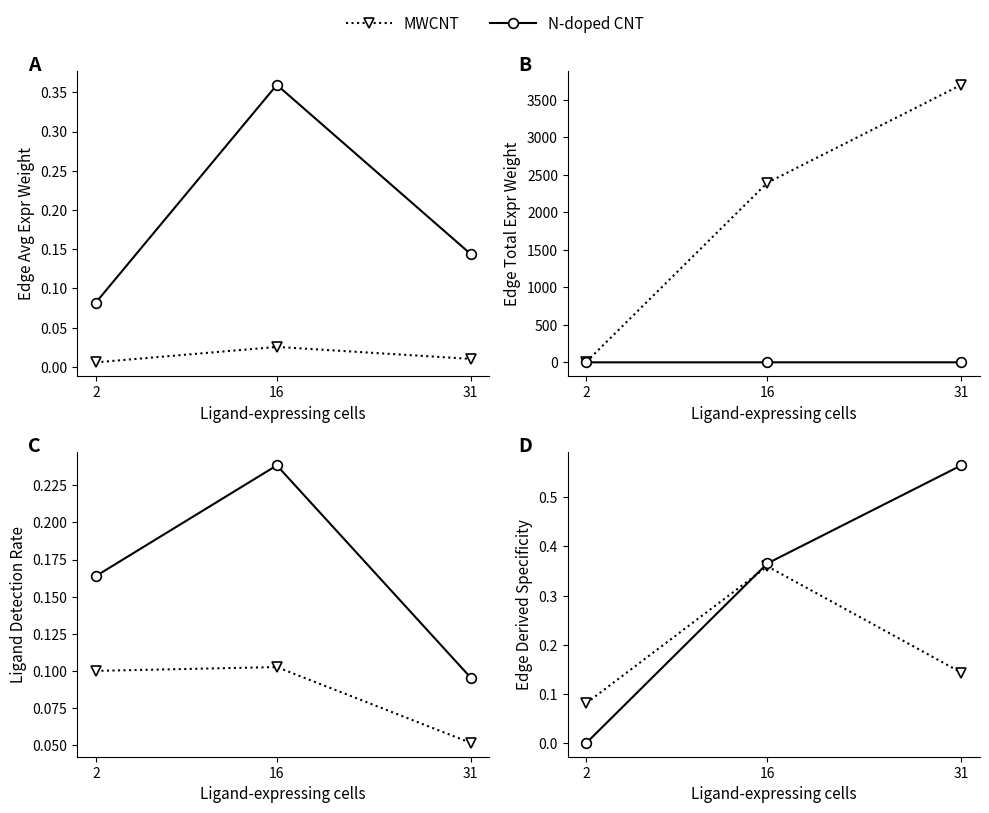

True or false: MWCNT has a value of 0.1 at 31.

True